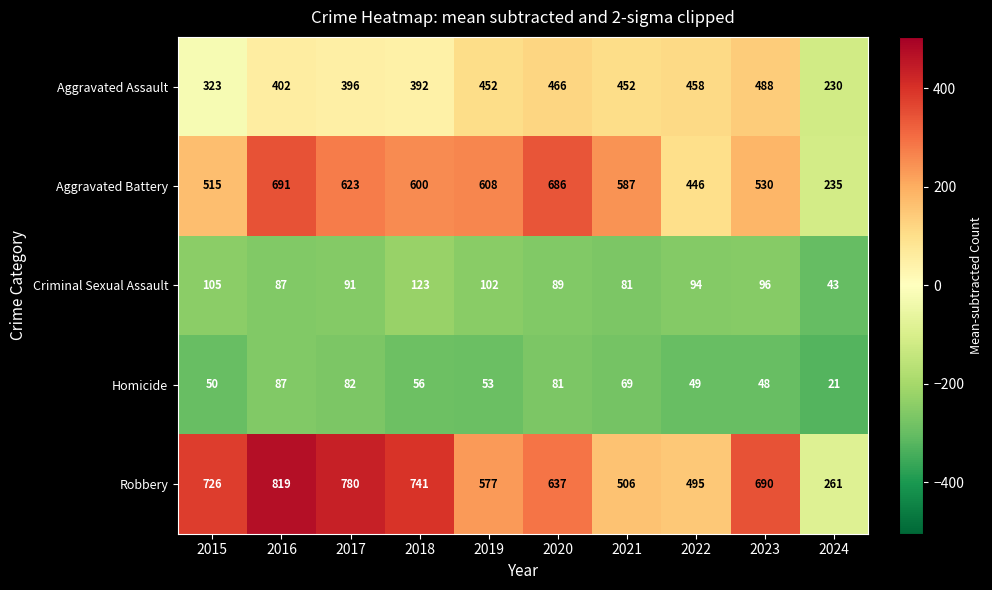

What is the maximum value for Homicide?

87